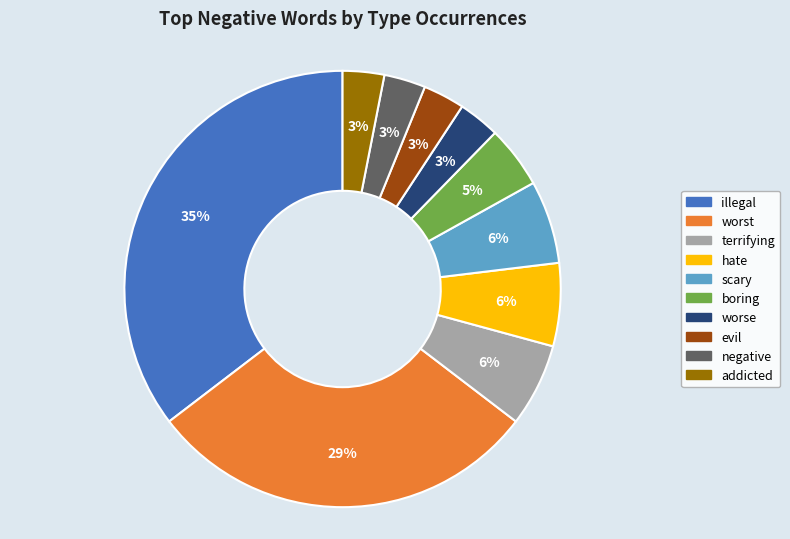

To the nearest percent, what portion does boring represent?

5%